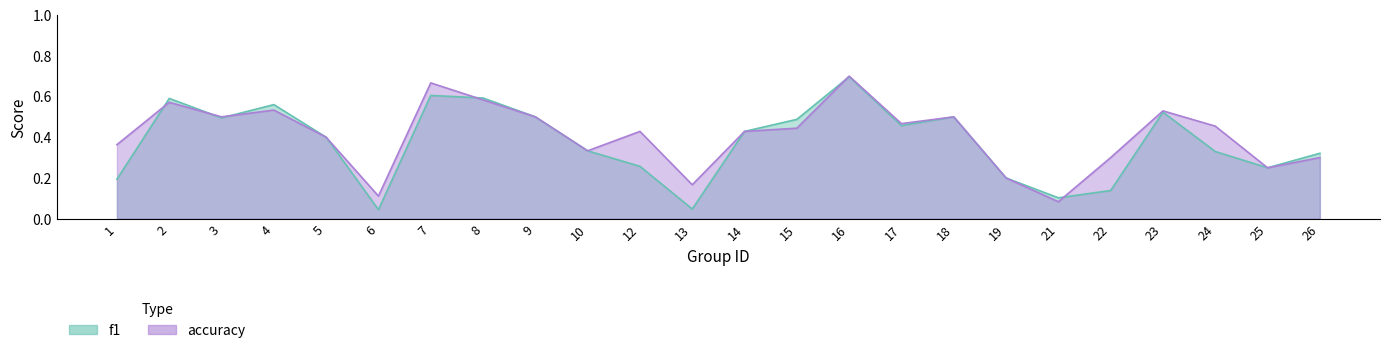

Is it true that f1 equals 0.7 at 9?

False